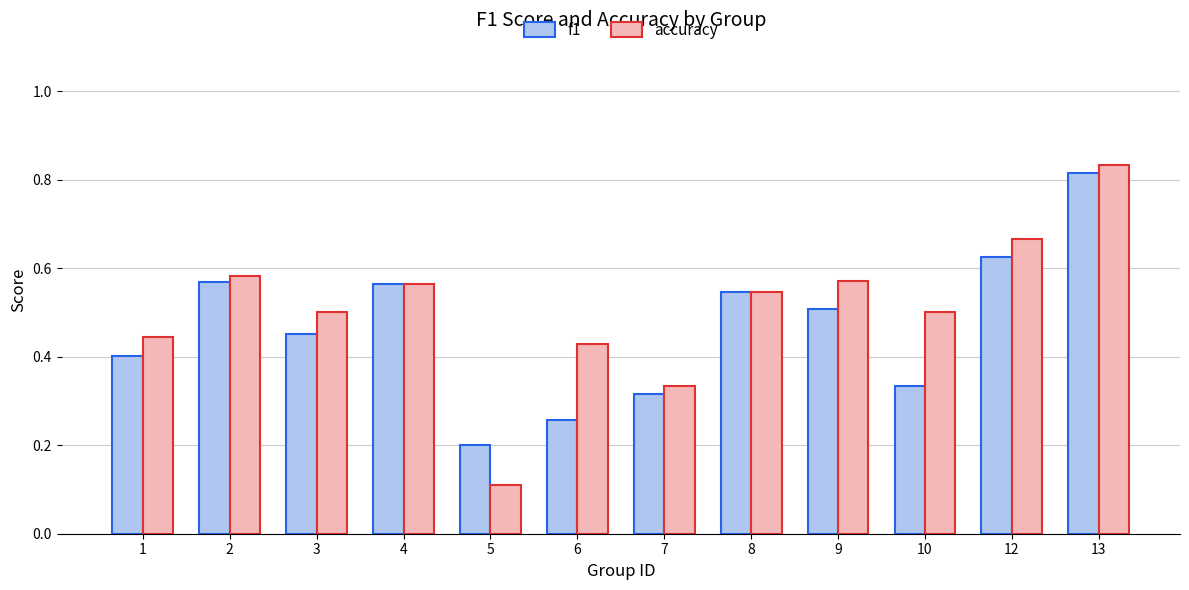

The value of f1 at 1 is 0.4. True or false?

True